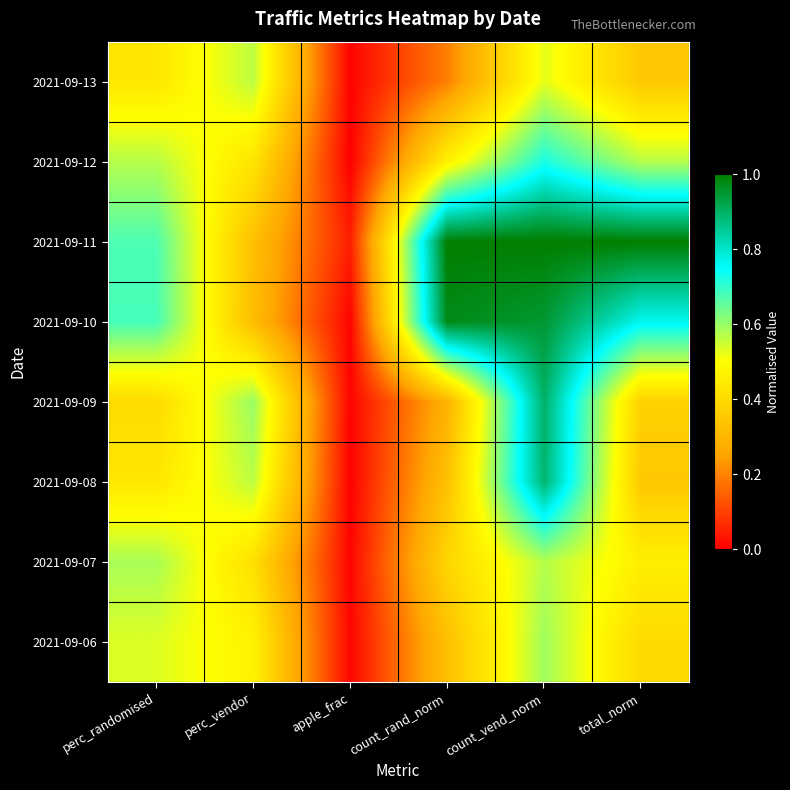

Rank the series by their maximum value, from highest to lowest.

2021-09-11, 2021-09-10, 2021-09-09, 2021-09-08, 2021-09-12, 2021-09-06, 2021-09-07, 2021-09-13